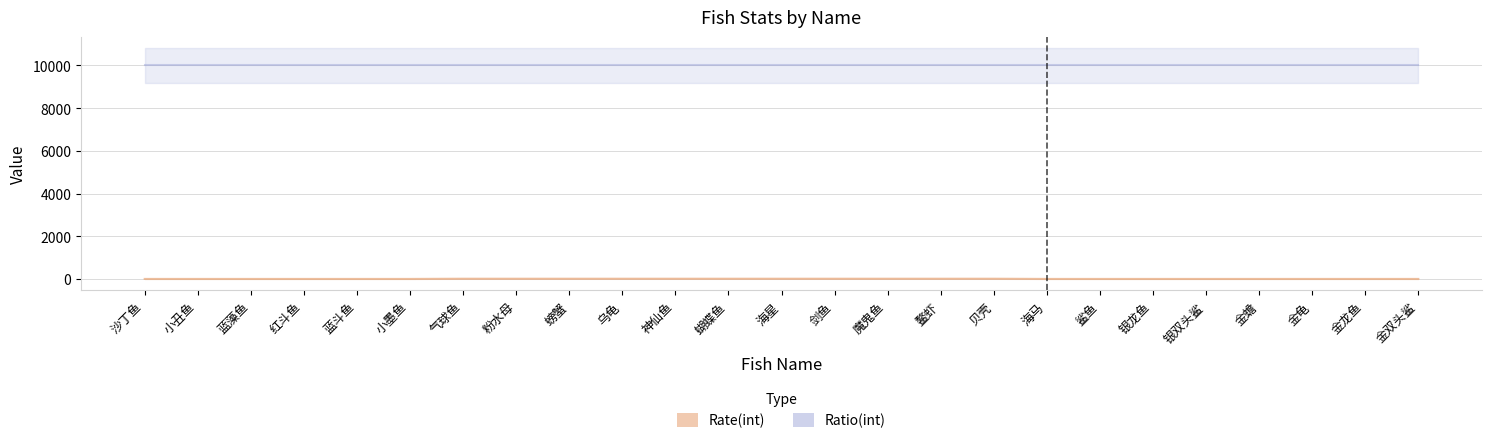

What position from the right is 小丑鱼?

24